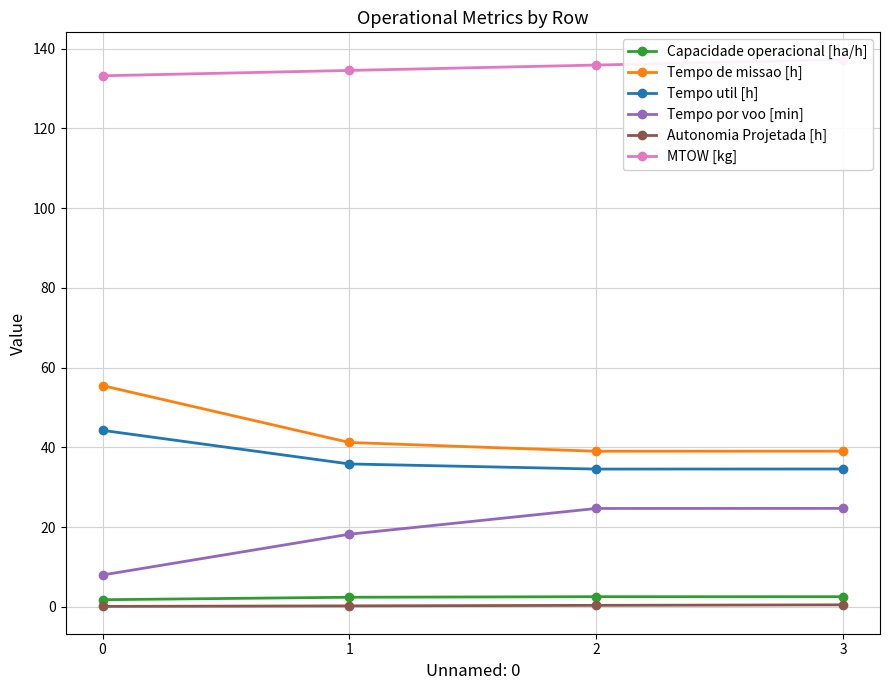

At how many categories does at least one series exceed 92?

4